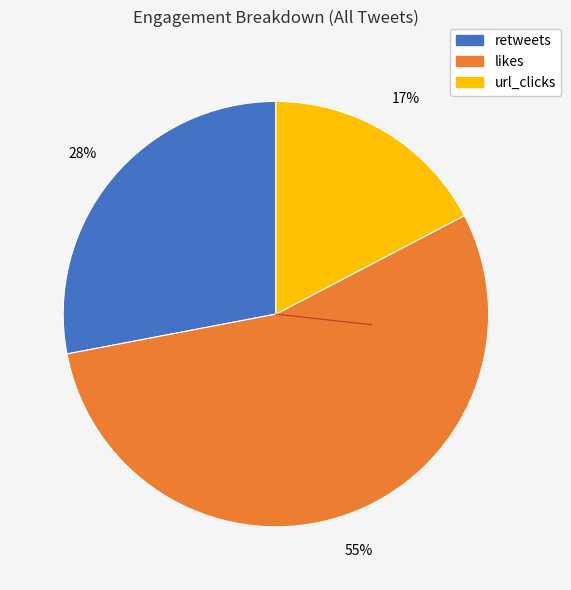

Is there any slice that represents more than half of the pie?

Yes